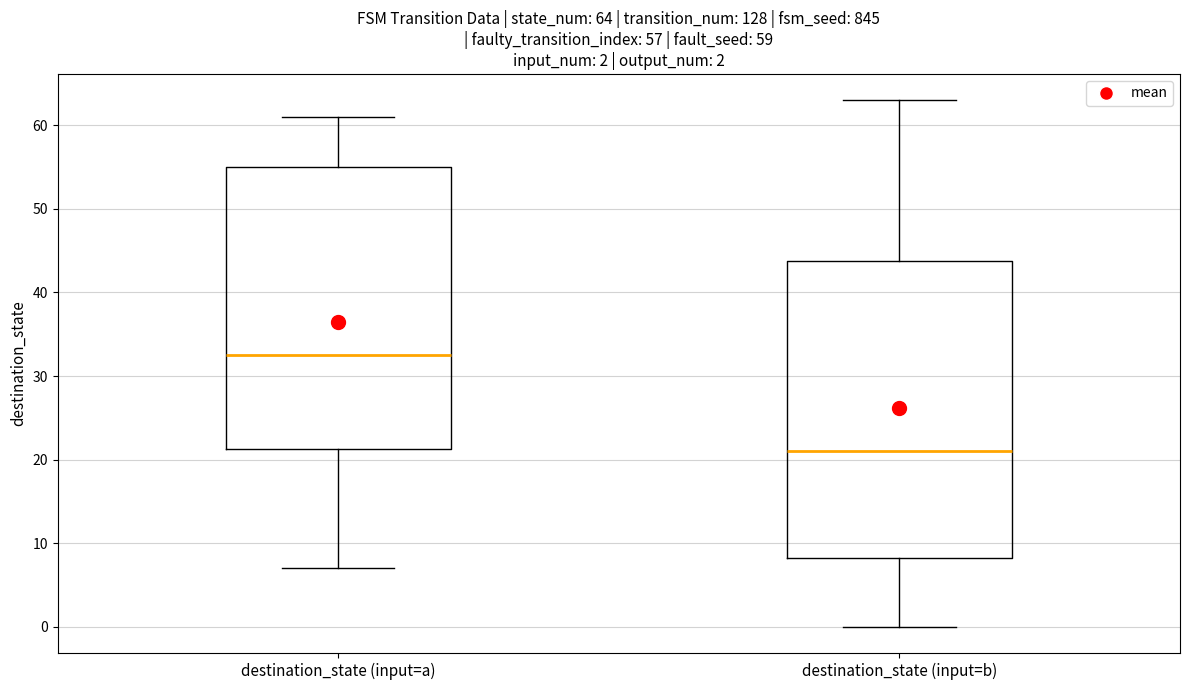

Which box is the tallest, from its lower edge to its upper edge?

destination_state (input=b)